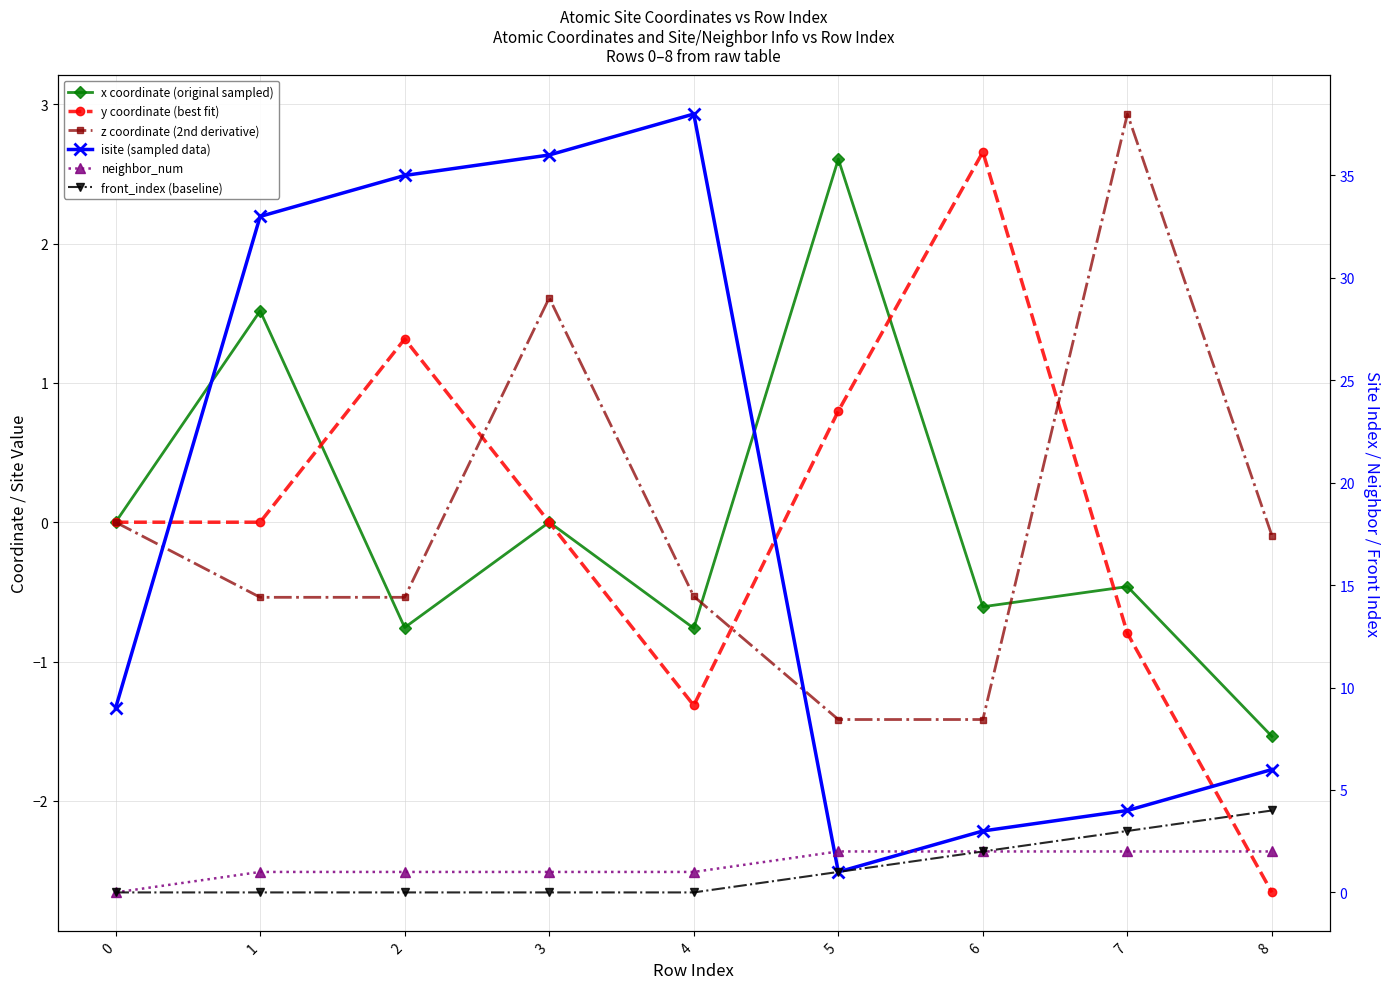

Reading right to left, extract all data points from this chart.

x coordinate (original sampled): 8=-1.5	7=-0.5	6=-0.6	5=2.6	4=-0.8	3=0.0	2=-0.8	1=1.5	0=0.0
y coordinate (best fit): 8=-2.7	7=-0.8	6=2.7	5=0.8	4=-1.3	3=0.0	2=1.3	1=-0.0	0=0.0
z coordinate (2nd derivative): 8=-0.1	7=2.9	6=-1.4	5=-1.4	4=-0.5	3=1.6	2=-0.5	1=-0.5	0=0.0
isite (sampled data): 8=6.0	7=4.0	6=3.0	5=1.0	4=38.0	3=36.0	2=35.0	1=33.0	0=9.0
neighbor_num: 8=2.0	7=2.0	6=2.0	5=2.0	4=1.0	3=1.0	2=1.0	1=1.0	0=0.0
front_index (baseline): 8=4.0	7=3.0	6=2.0	5=1.0	4=0.0	3=0.0	2=0.0	1=0.0	0=0.0